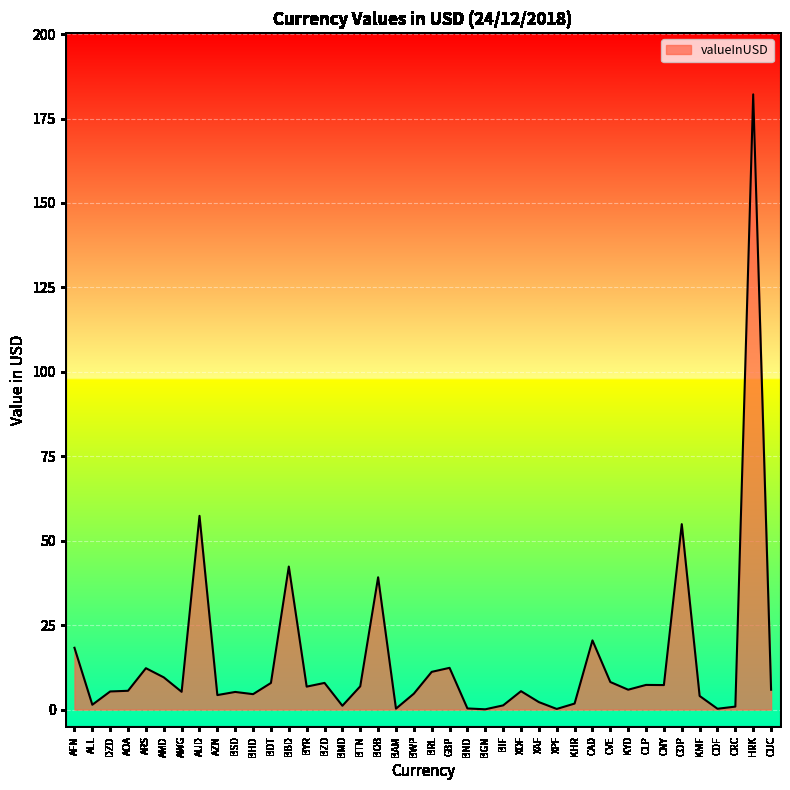

What is the greatest value displayed?

182.1